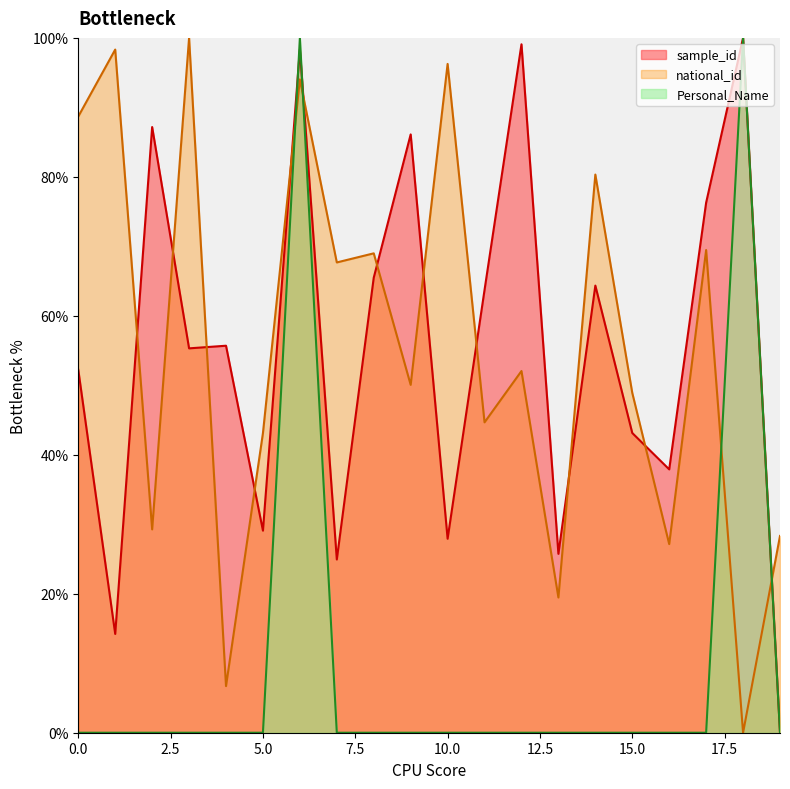

Count the number of categories in the chart.

20